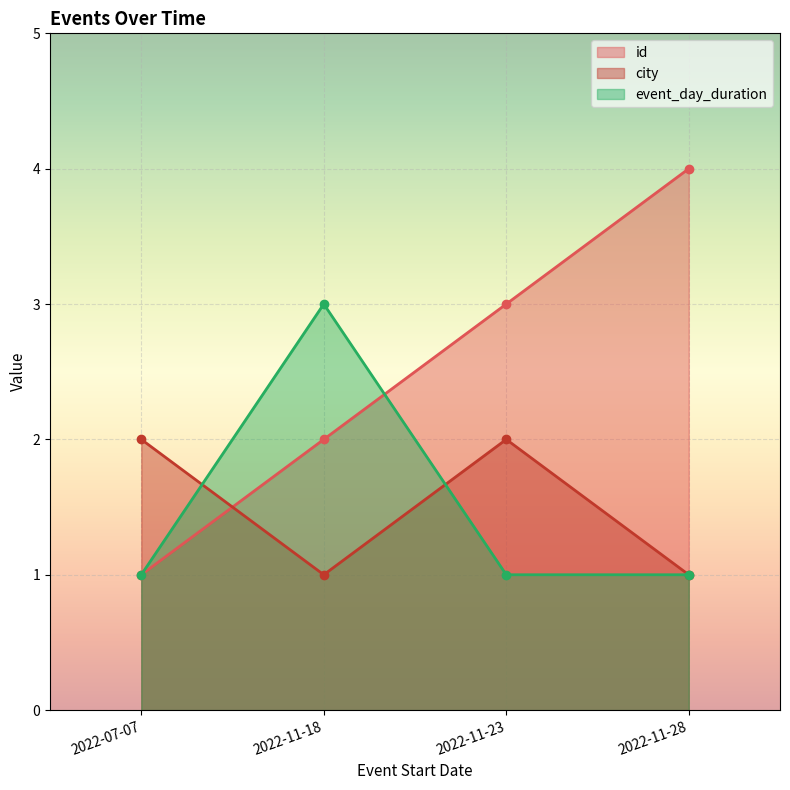

Which series has the widest spread of values?

id